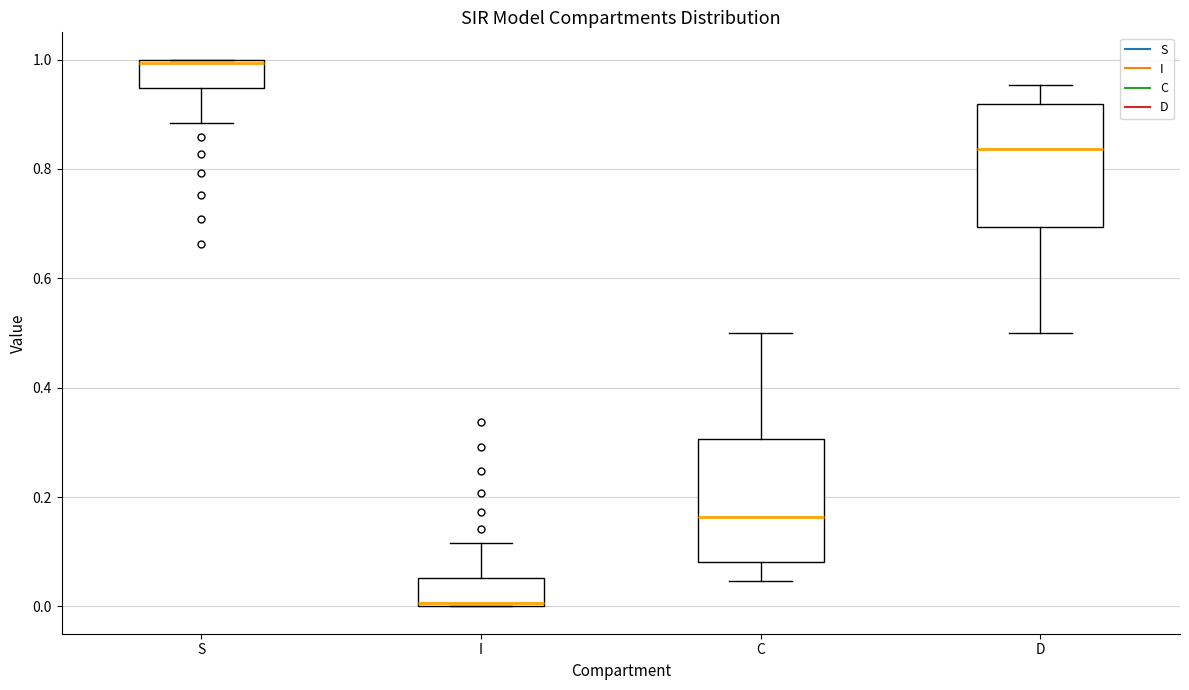

Where does the upper whisker of the box for D end on the y-axis? The values are not printed on the chart, so give them approximately, as read against the axis.

0.96